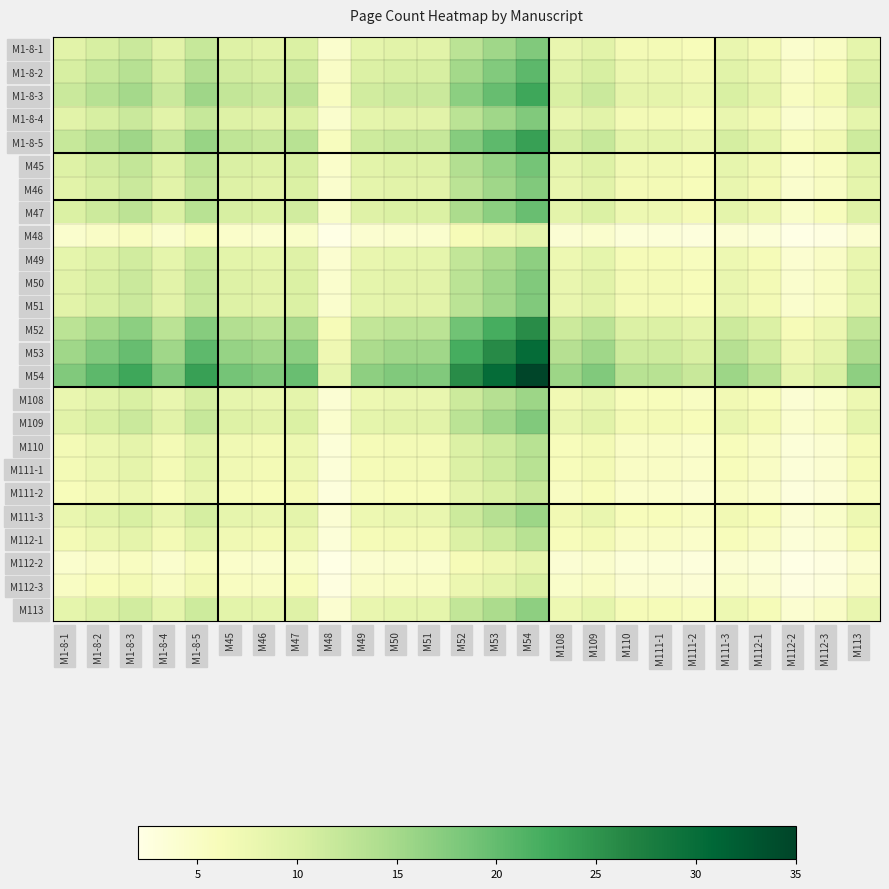

What is the minimum value shown in the chart?

2.0